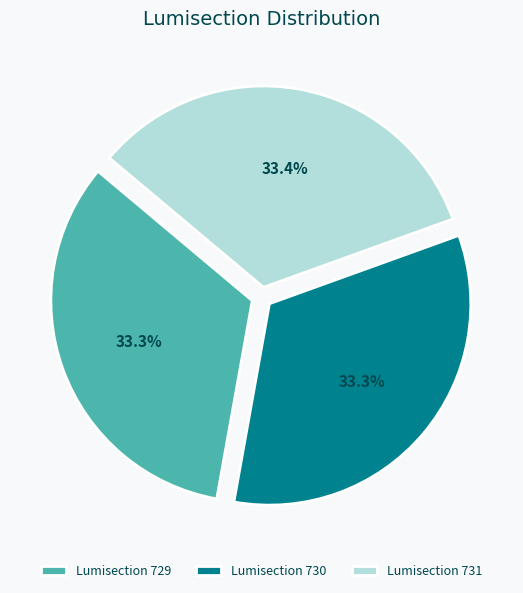

How many segments does this pie chart have?

3